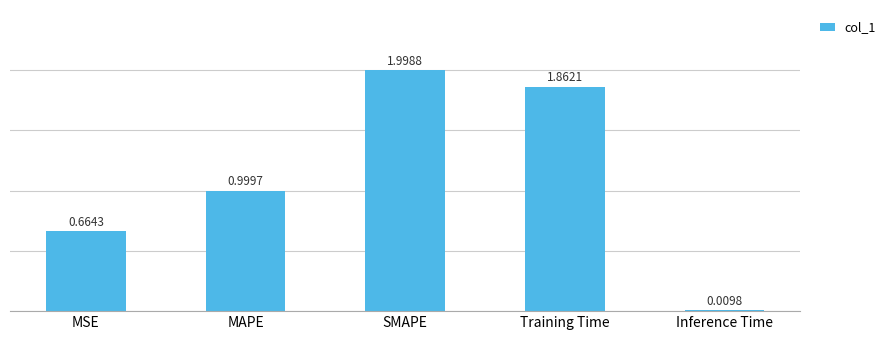

Rank the categories by value from highest to lowest.

SMAPE, Training Time, MAPE, MSE, Inference Time